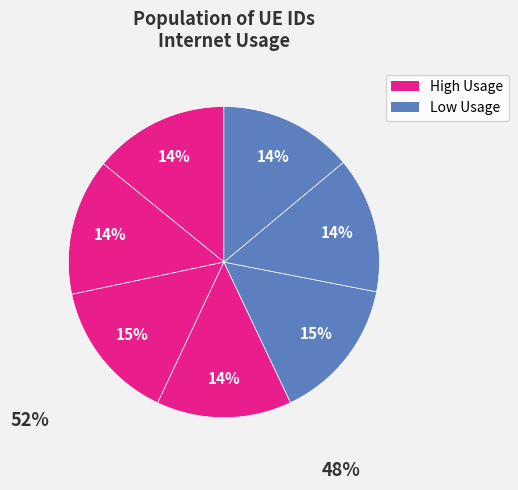

How many slices are in this pie chart?

7